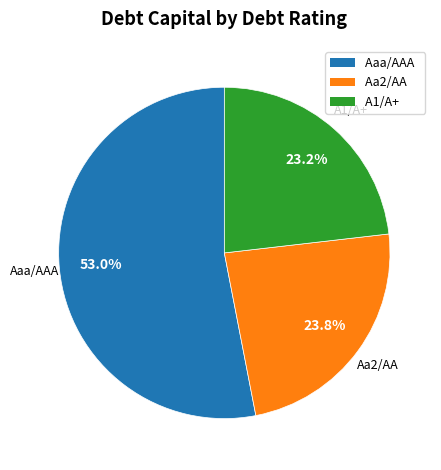

Rank the categories by value from lowest to highest.

A1/A+, Aa2/AA, Aaa/AAA